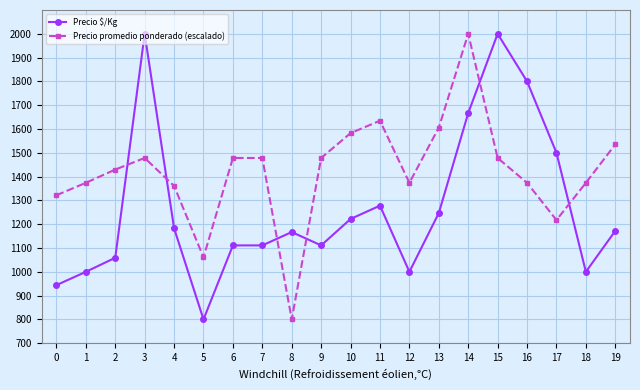

What is the minimum value for Precio promedio ponderado (escalado)?

800.0